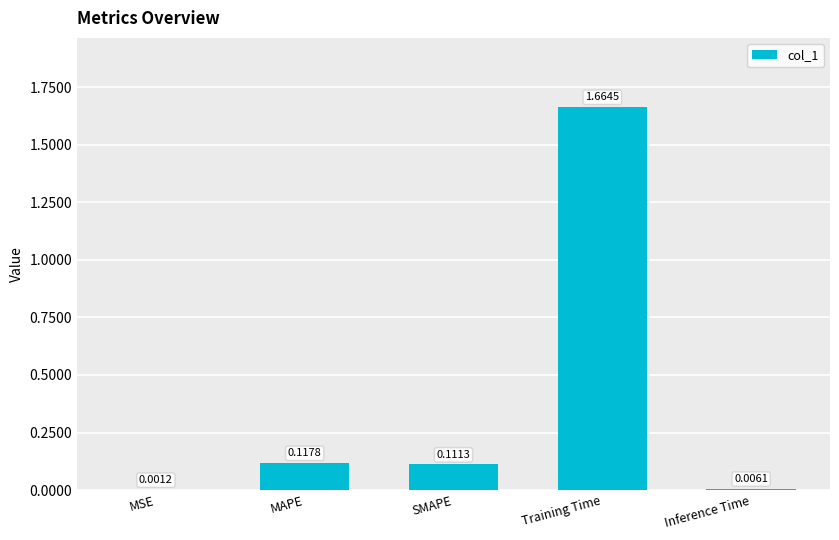

At which label is the value closest to 0?

MSE